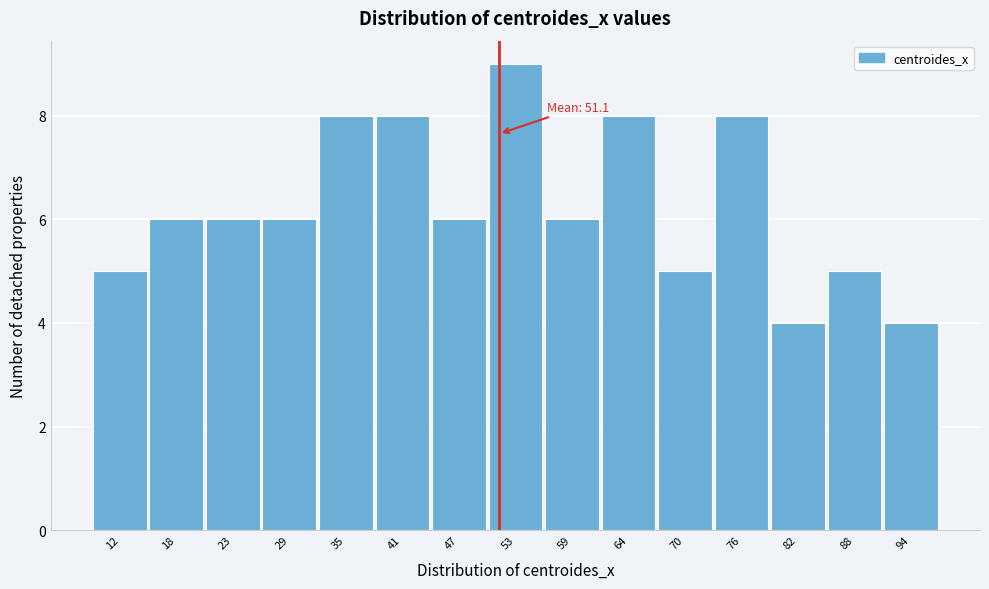

Which range on the x-axis has the tallest bar?

50 to 56